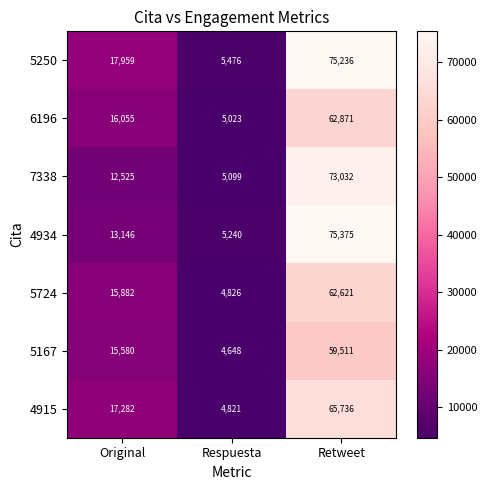

What is the sum of all 4934 values?

93761